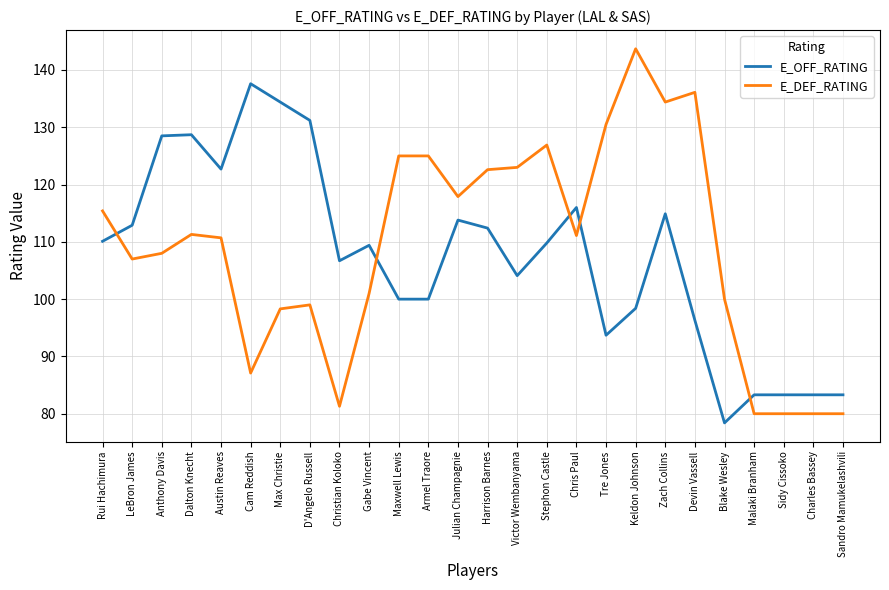

The value of E_DEF_RATING at Zach Collins is 134.4. True or false?

True